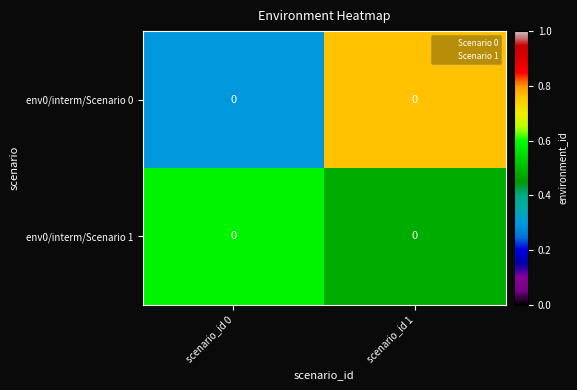

What is the difference between the maximum and minimum values in the env0/interm/Scenario 0 series?

0.5